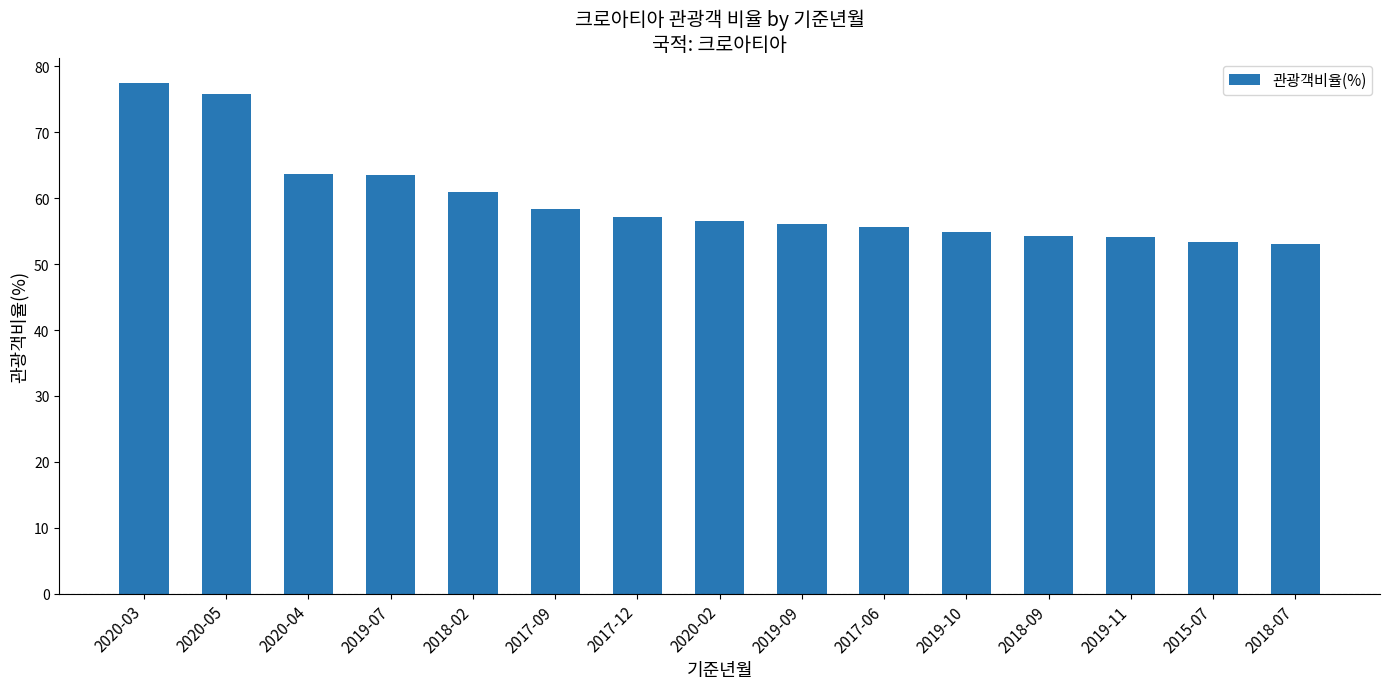

What is the change in value from 2020-05 to 2017-12?

-18.6